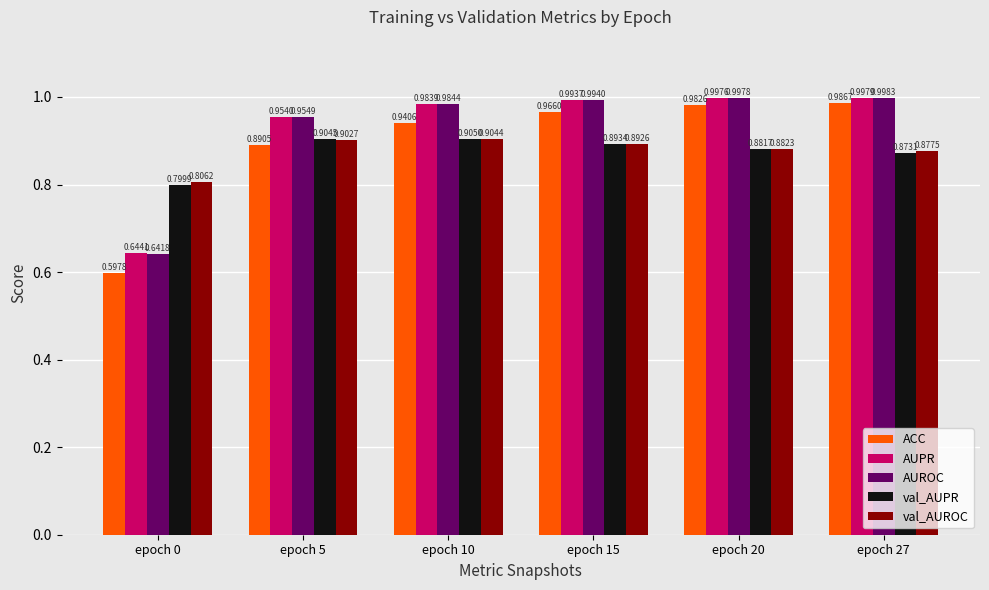

What are all the series names shown in the legend?

ACC, AUPR, AUROC, val_AUPR, val_AUROC